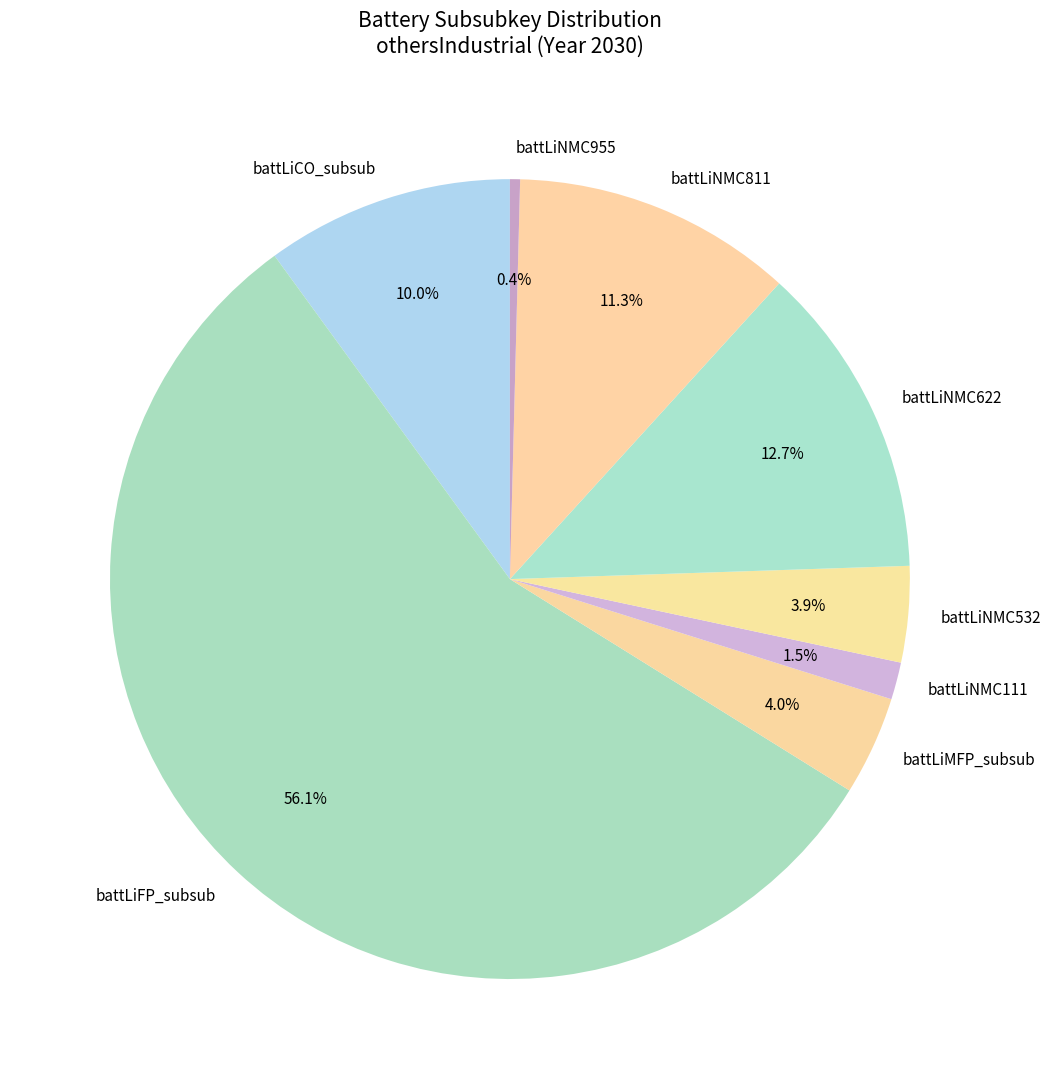

Which has a higher value, battLiNMC811 or battLiNMC532?

battLiNMC811